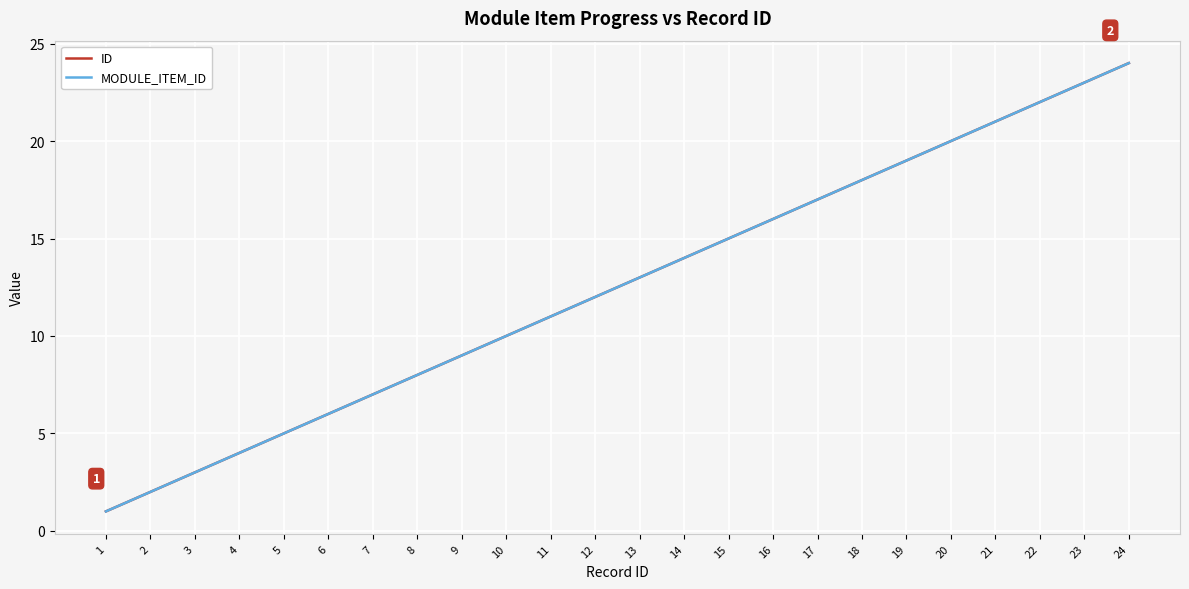

What is the sum of all ID values?

300